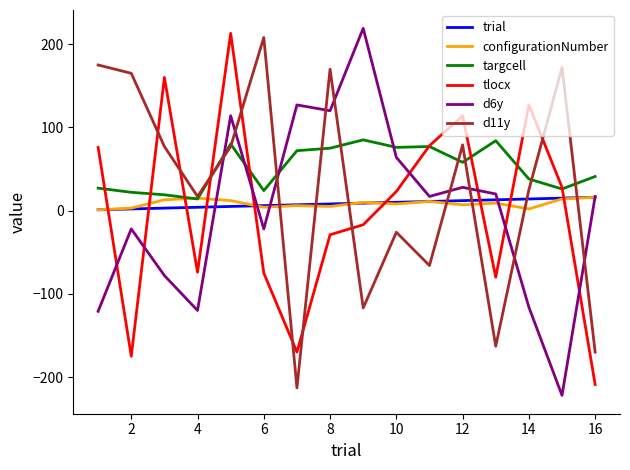

True or false: d11y and tlocx intersect in this chart.

True